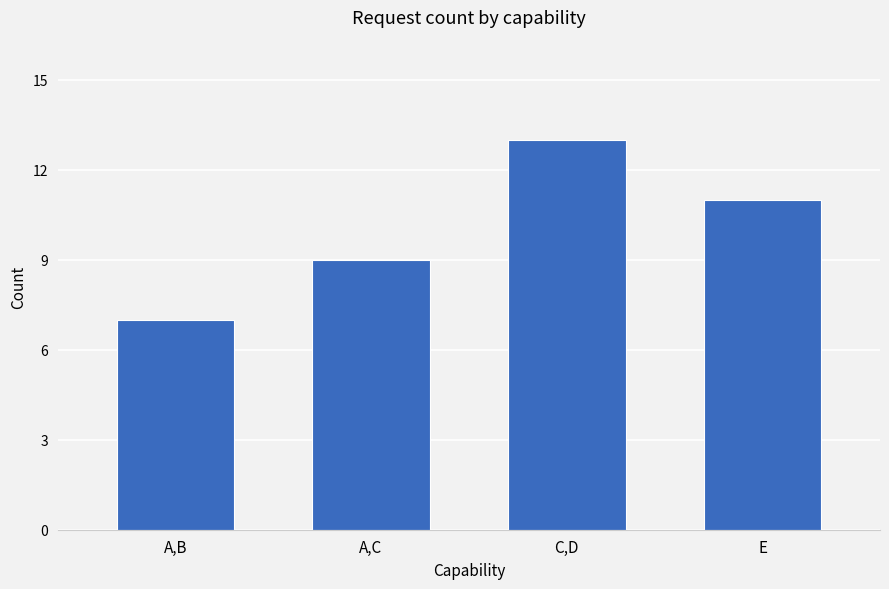

How many bars are there in total?

4